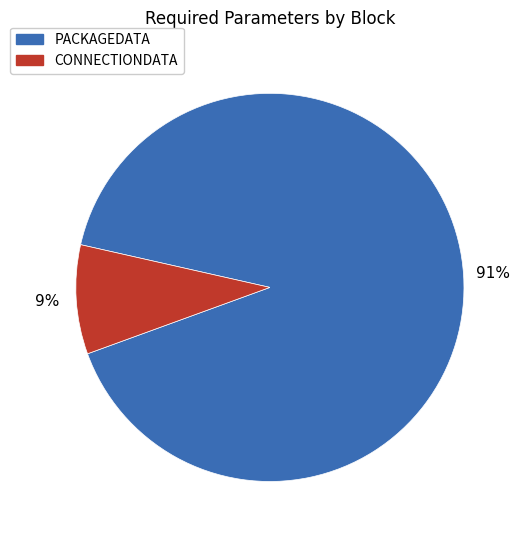

To the nearest percent, what is the average slice percentage?

50%